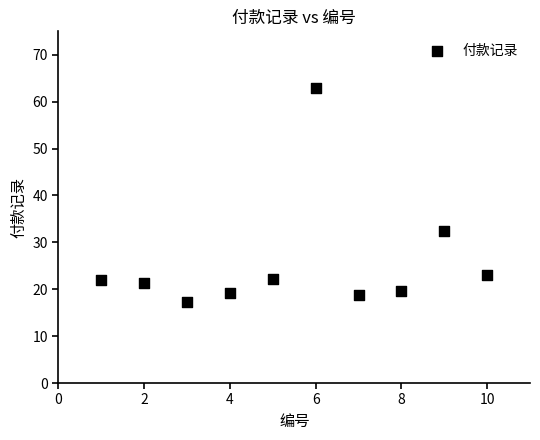

What is the range of X values (max minus min)?

9.0